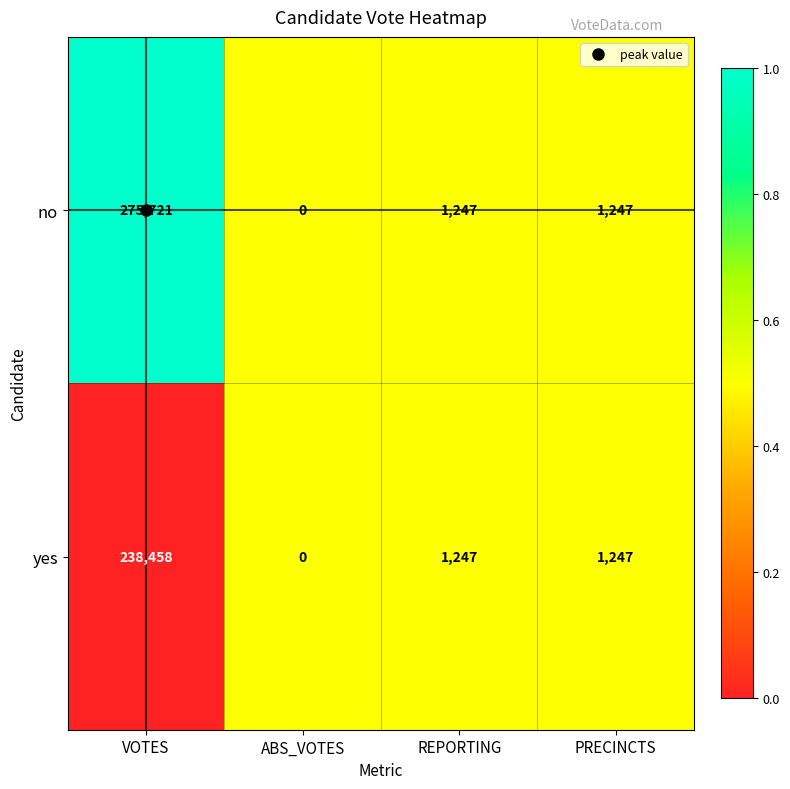

Count the number of data series in this chart.

2